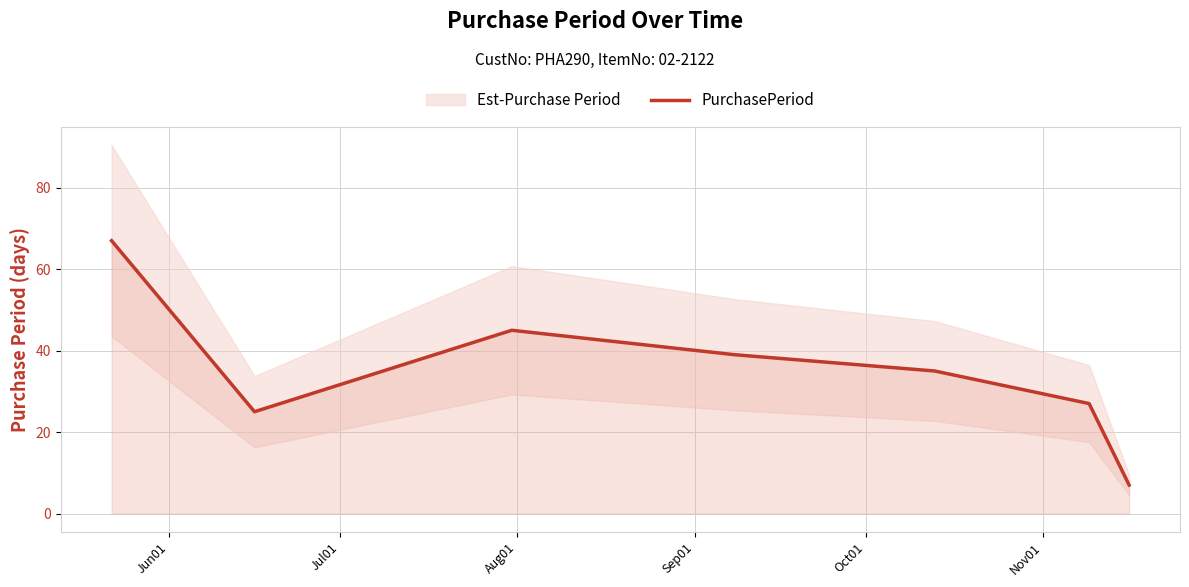

What is the sum of all values?

245